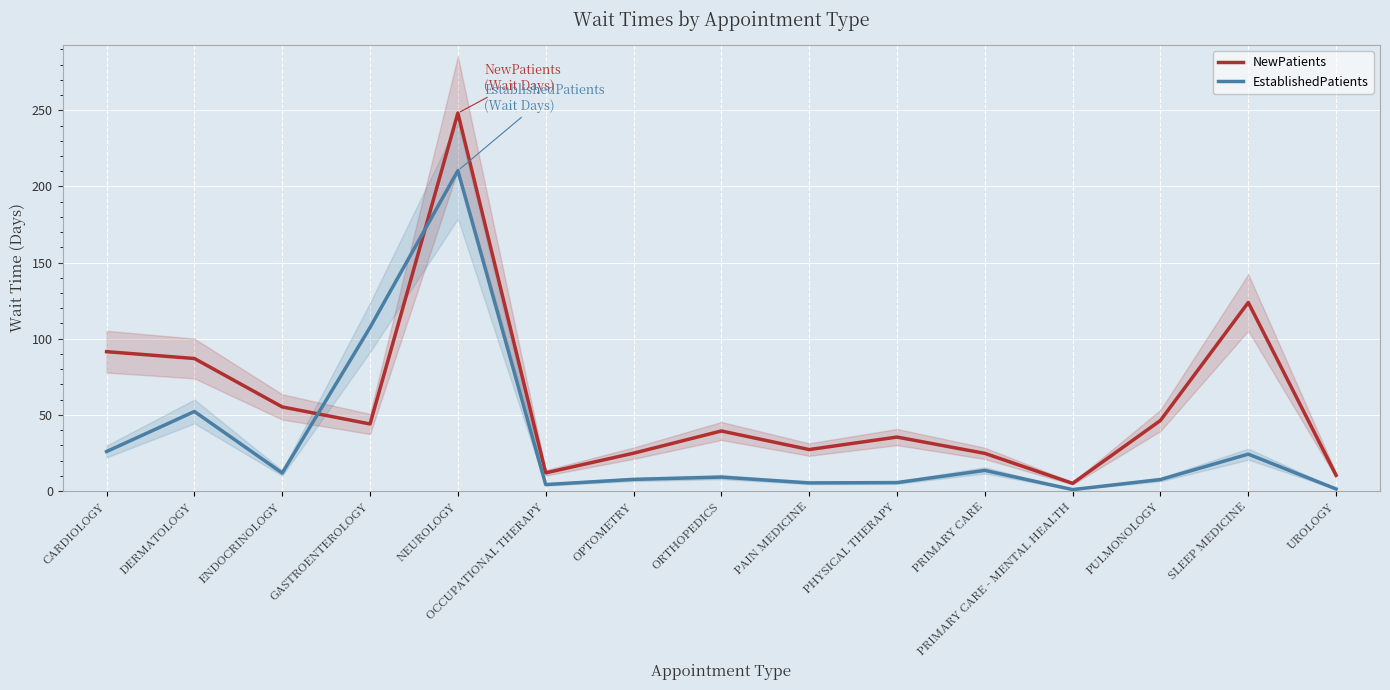

What is the difference between the NewPatients values at NEUROLOGY and PAIN MEDICINE?

221.0